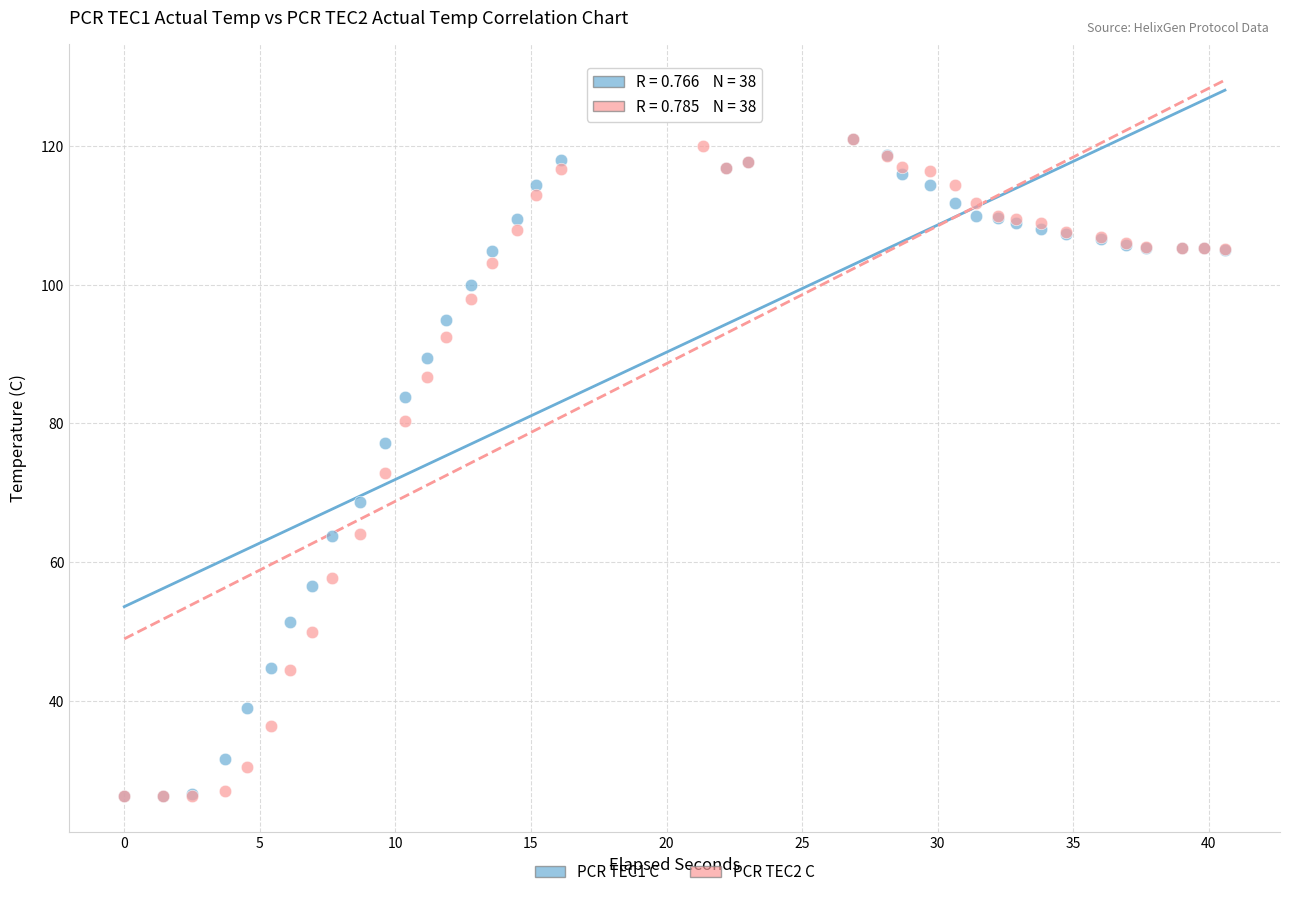

What are all the series names shown in the legend?

PCR TEC1 C, PCR TEC2 C